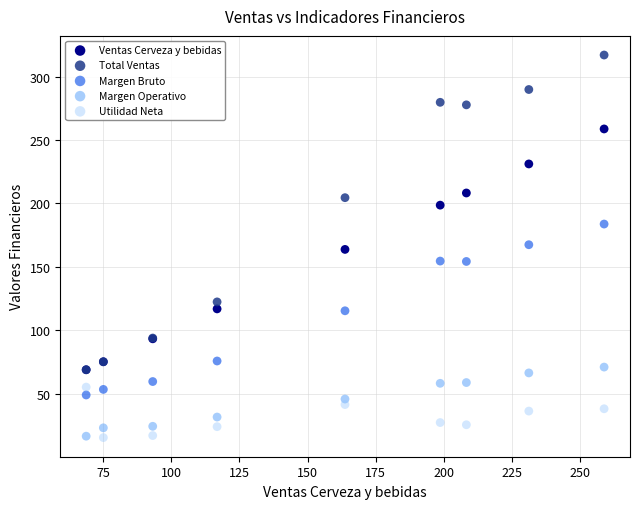

Which series has the largest Y range (max minus min)?

Total Ventas